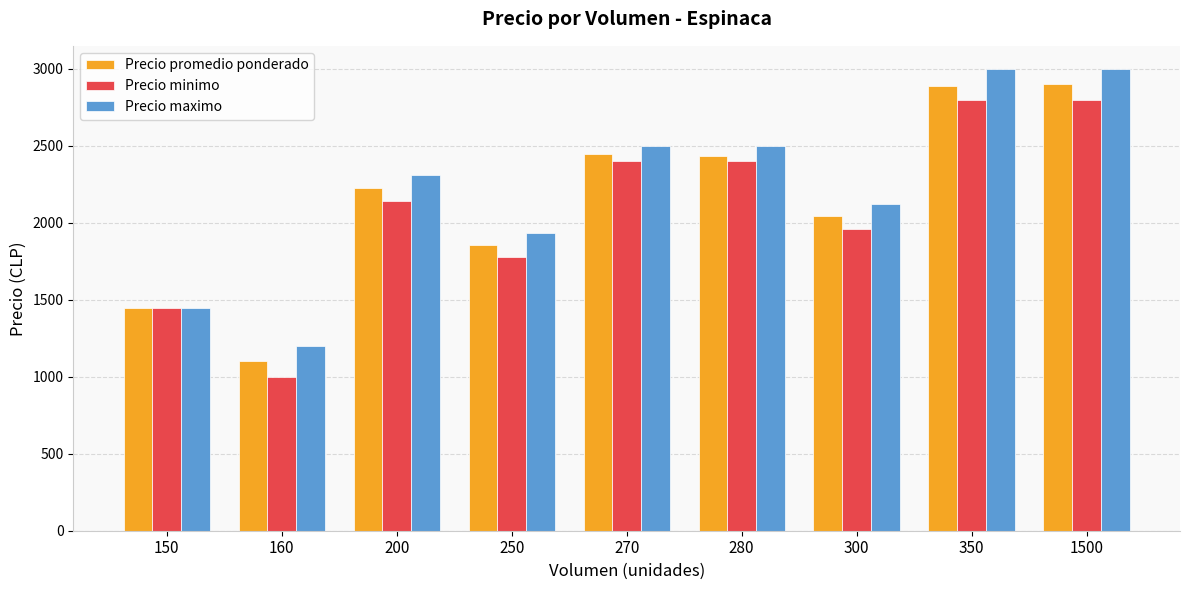

What is the difference between the highest and lowest values at 300?

163